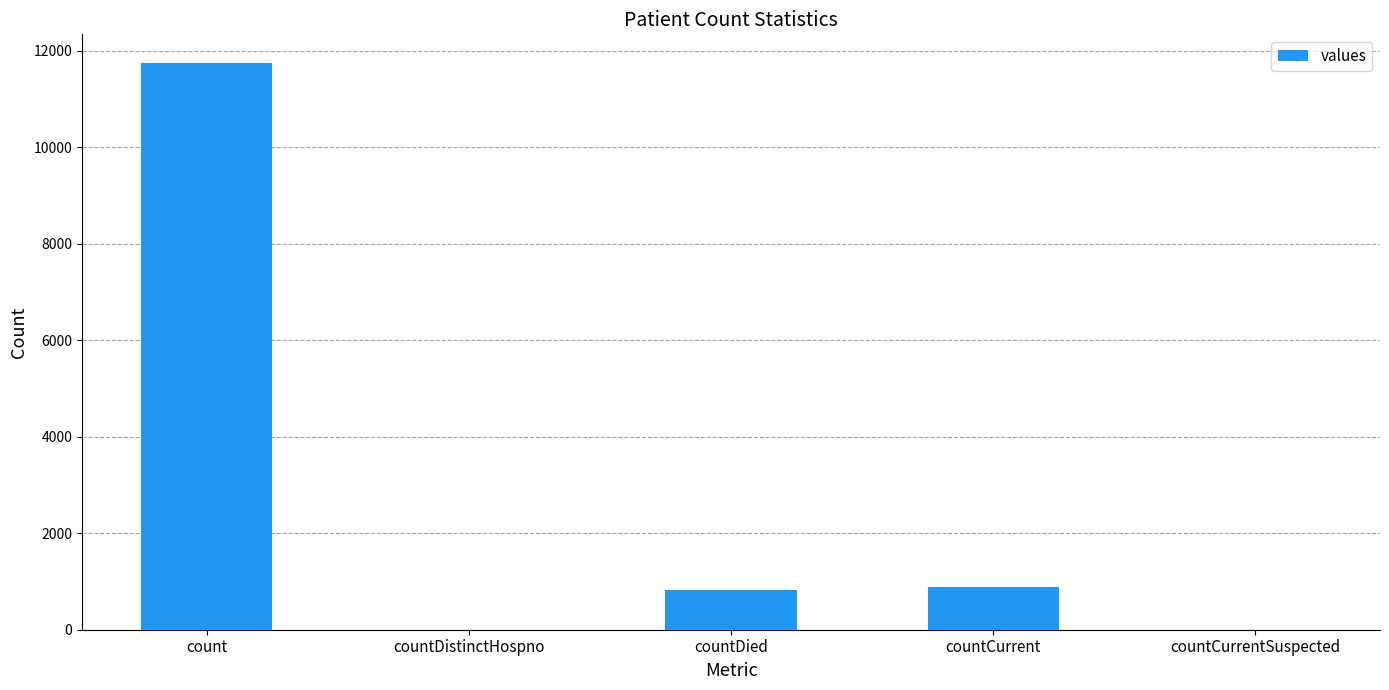

Which category has the highest value across all series?

count